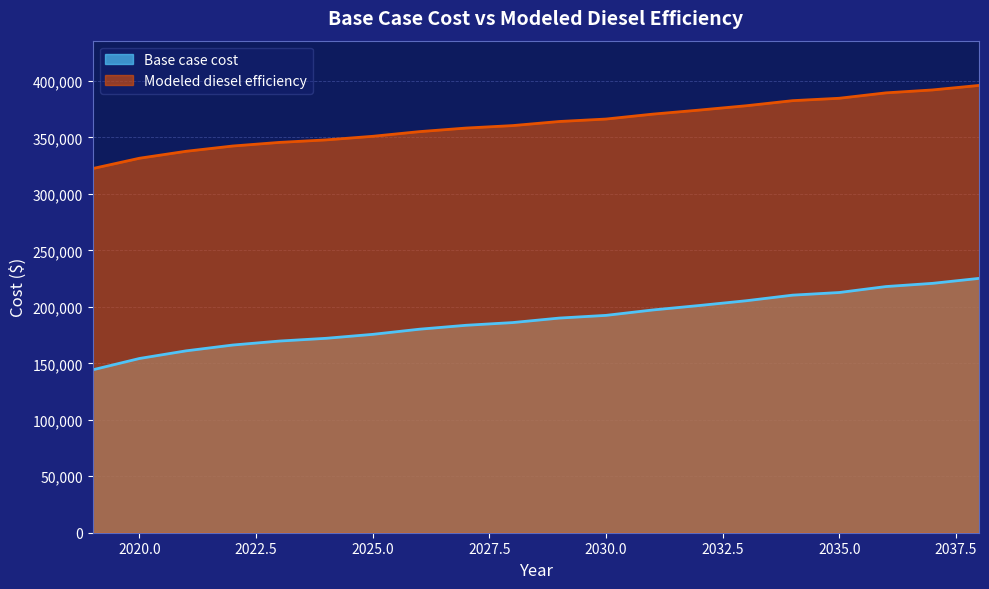

Does the chart have visible grid lines?

Yes